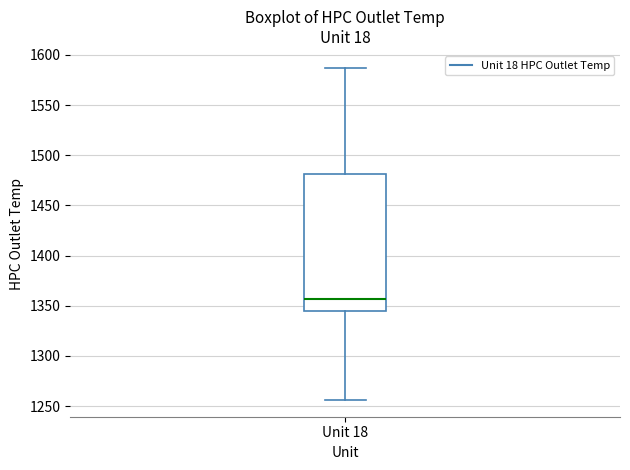

Transcribe this box plot: give where the median line is, the range the box spans, and where the two whiskers end, as read against the y-axis. The values are not printed on the chart, so give them approximately, as read against the axis.

median 1355, box 1345 to 1480, whiskers 1255 to 1585